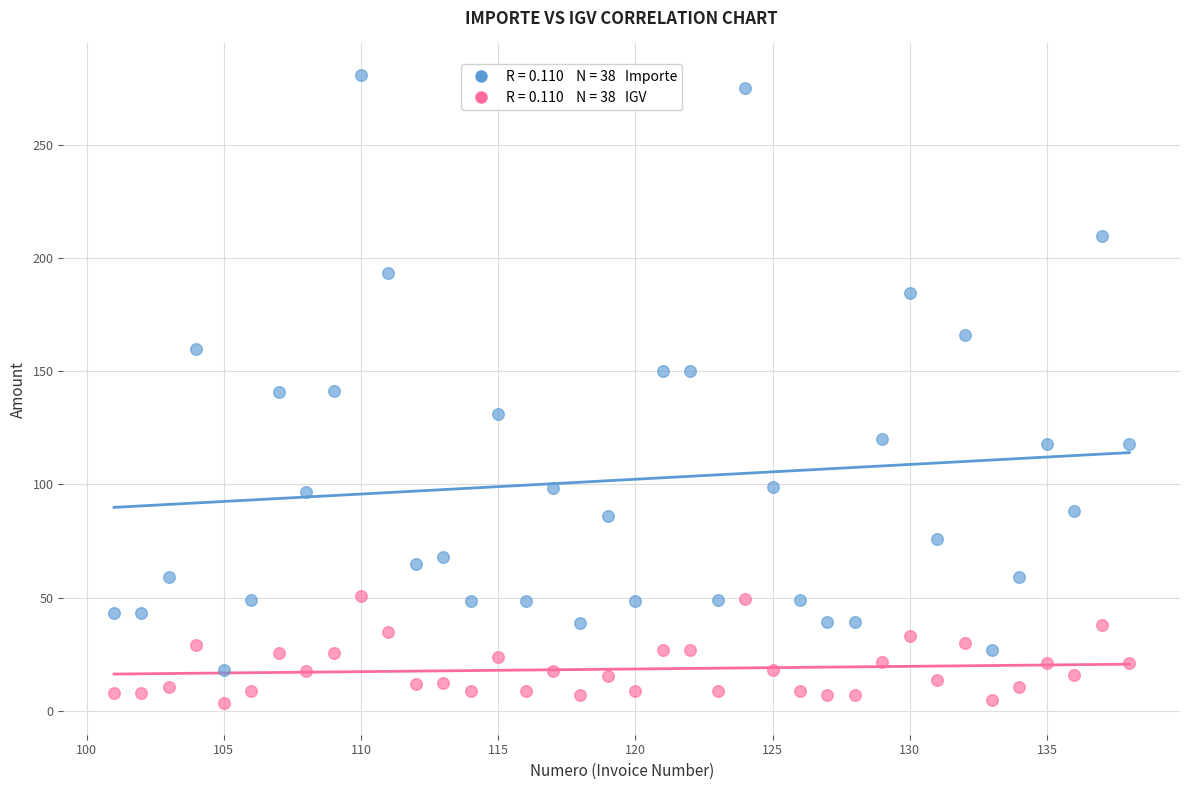

Across all data points, what is the range of Y values (max minus min)?

277.8